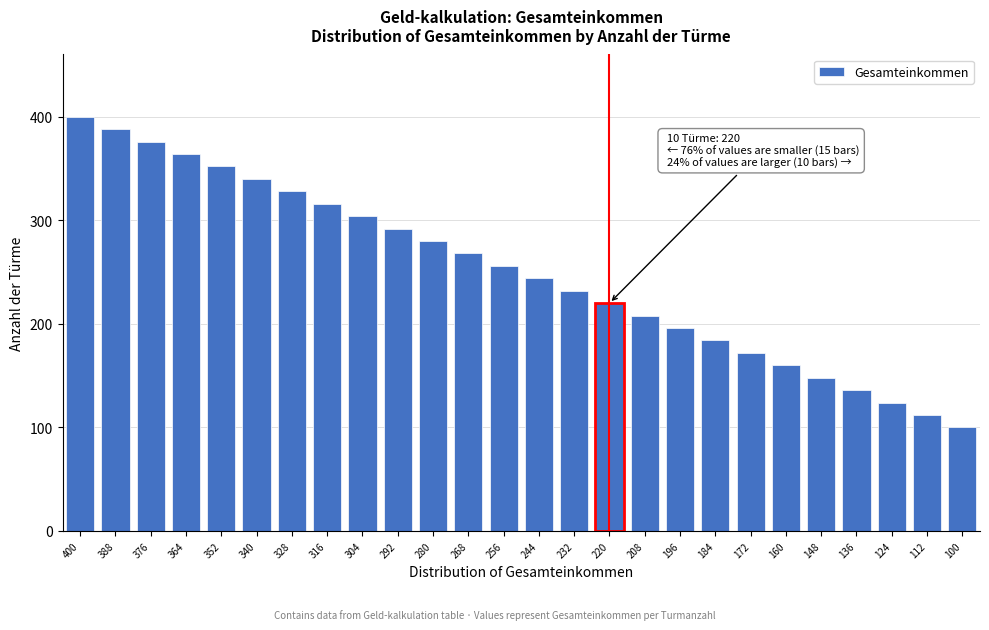

Reading right to left, what are all the values shown in this chart?

100=100	112=112	124=124	136=136	148=148	160=160	172=172	184=184	196=196	208=208	220=220	232=232	244=244	256=256	268=268	280=280	292=292	304=304	316=316	328=328	340=340	352=352	364=364	376=376	388=388	400=400